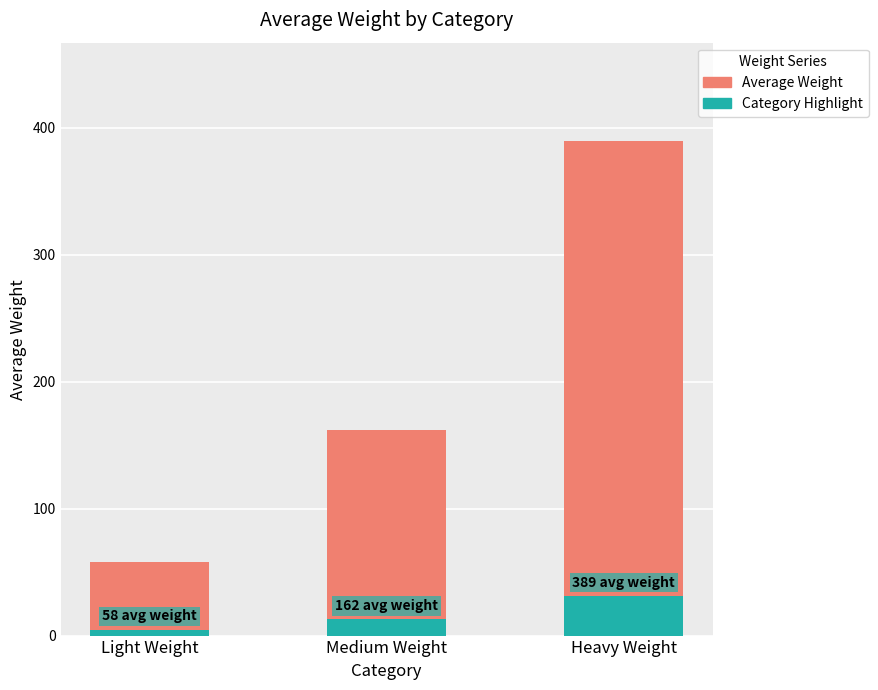

Which series has the widest spread of values?

Average Weight